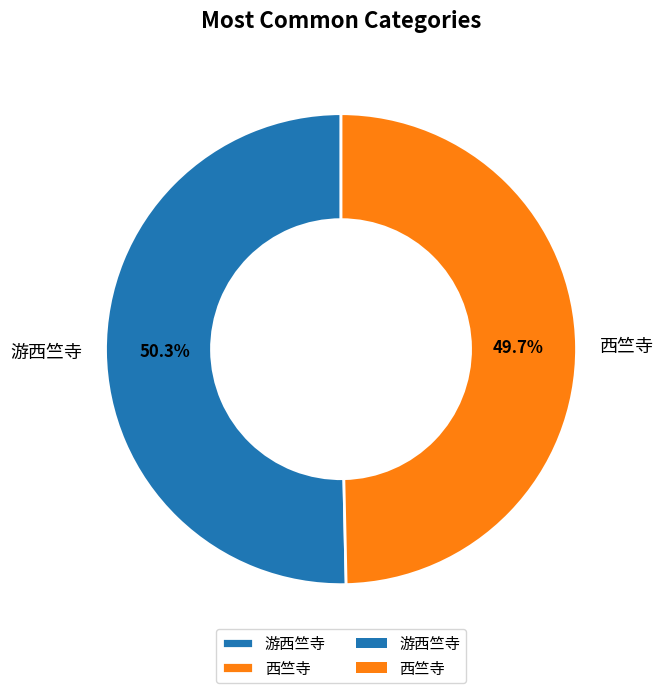

True or false: 西竺寺 accounts for 56% of the total.

False